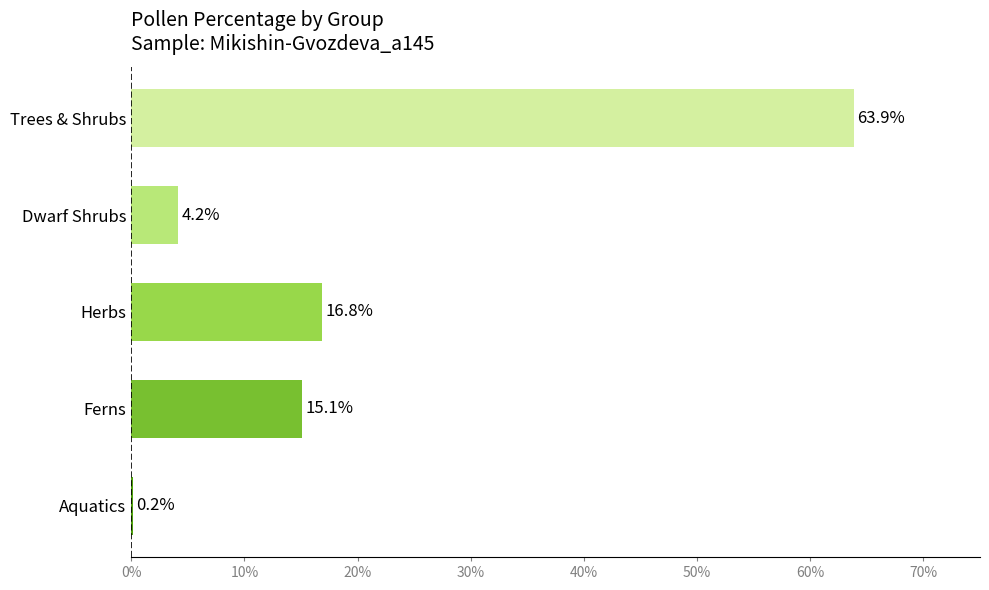

Count the number of values greater than 15.

3